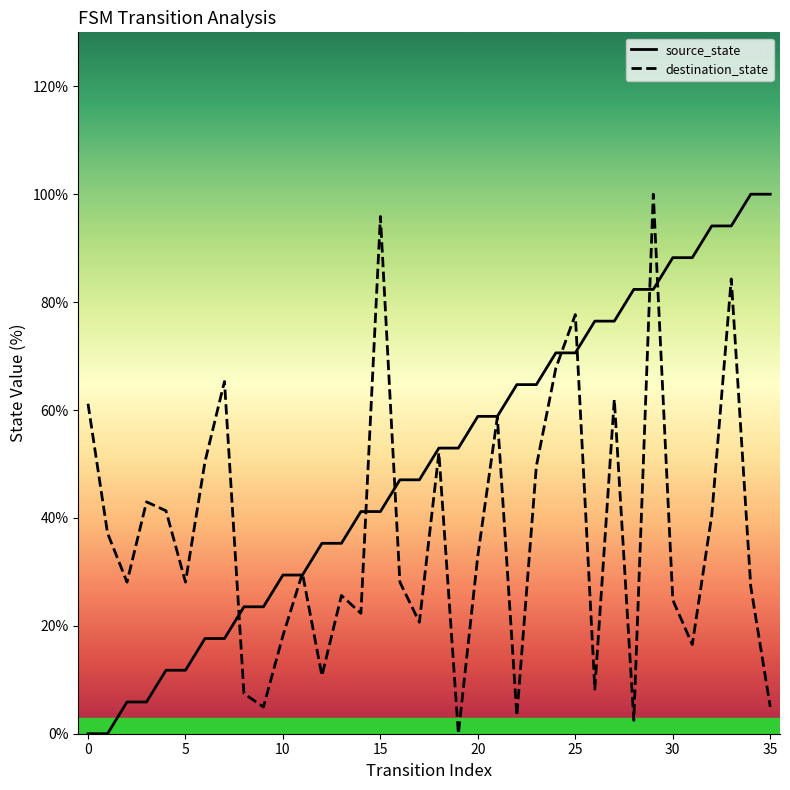

How many distinct data groups are displayed?

2